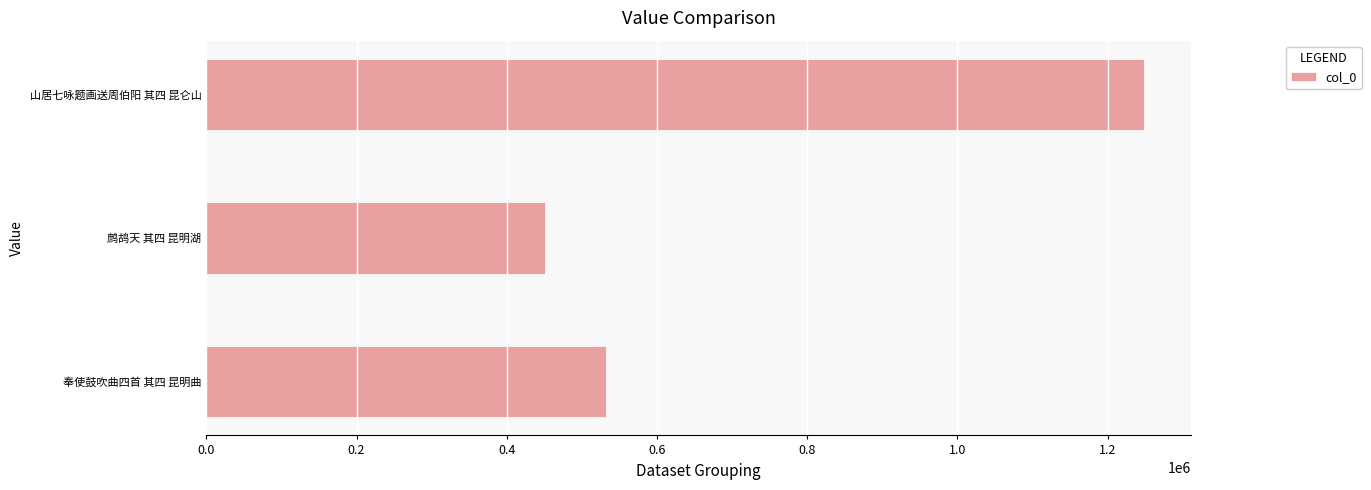

What is the average value?

743755